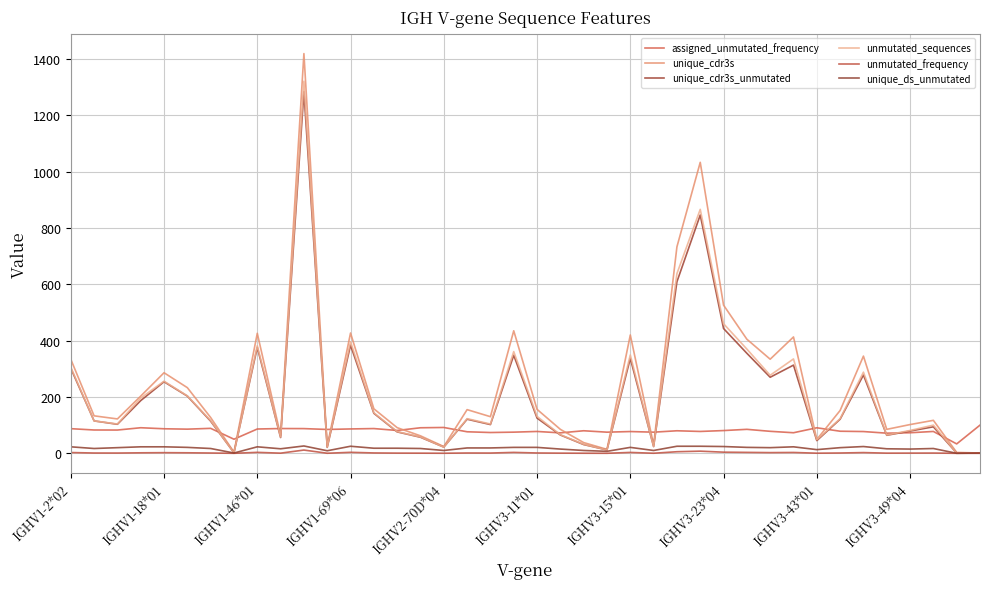

Does the chart have visible grid lines?

Yes